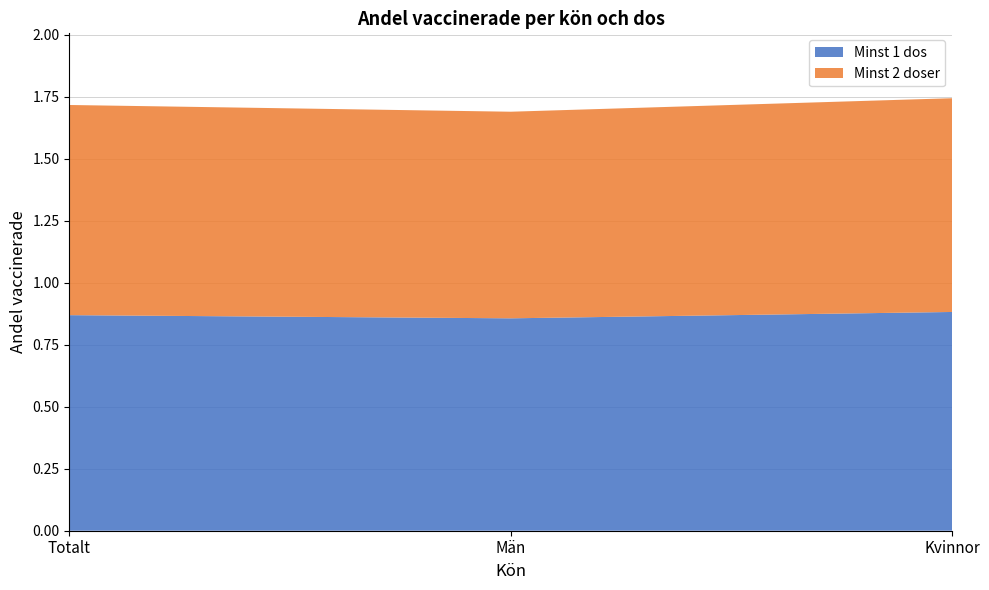

Reading right to left, transcribe all the data shown in this chart.

Minst 1 dos: 0.9	0.9	0.9
Minst 2 doser: 0.9	0.8	0.8